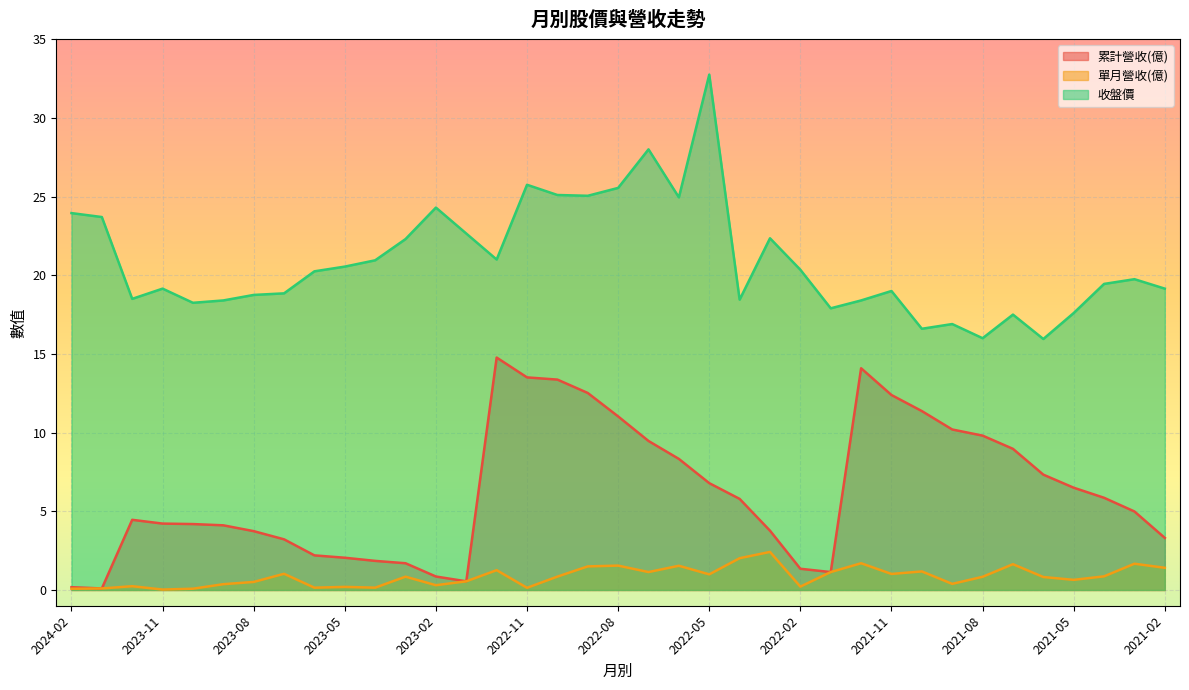

What are all the series names shown in the legend?

累計營收(億), 單月營收(億), 收盤價